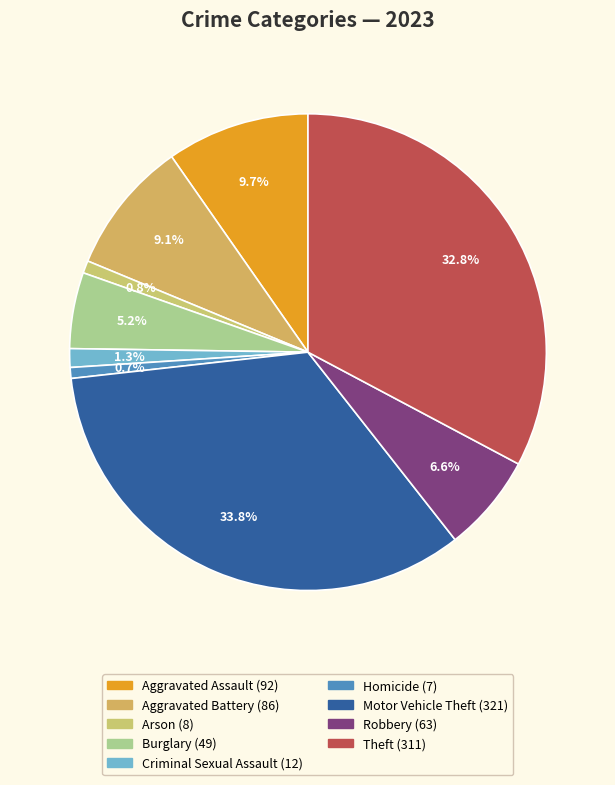

To the nearest percent, what is the average slice percentage?

11%